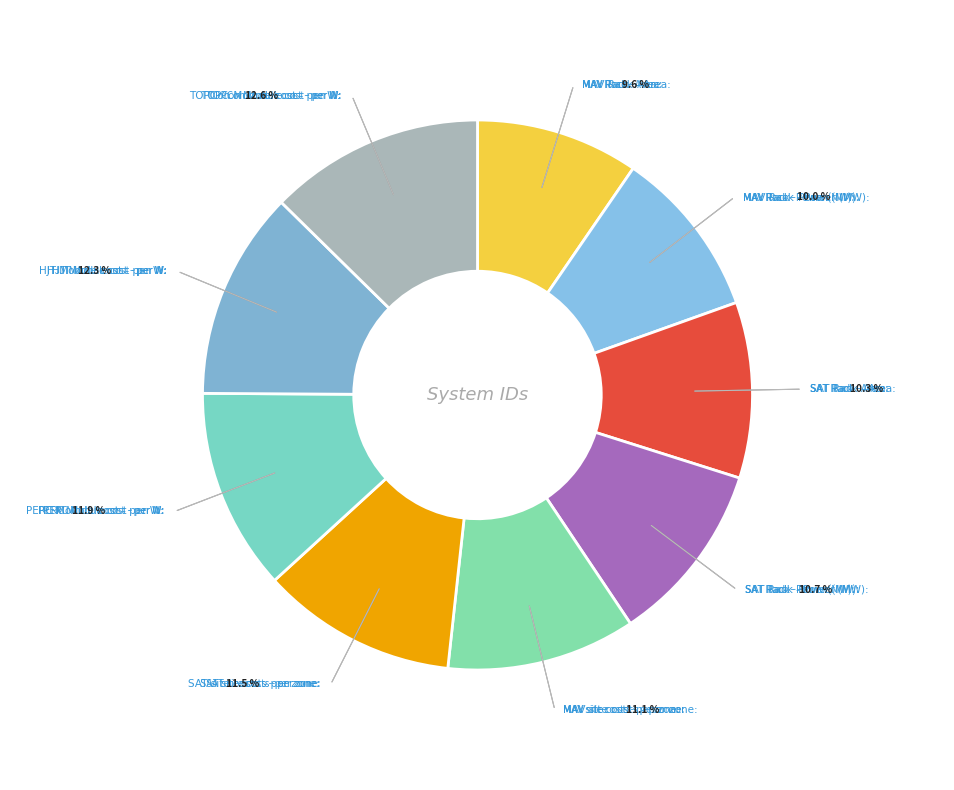

How many slices are in this pie chart?

9